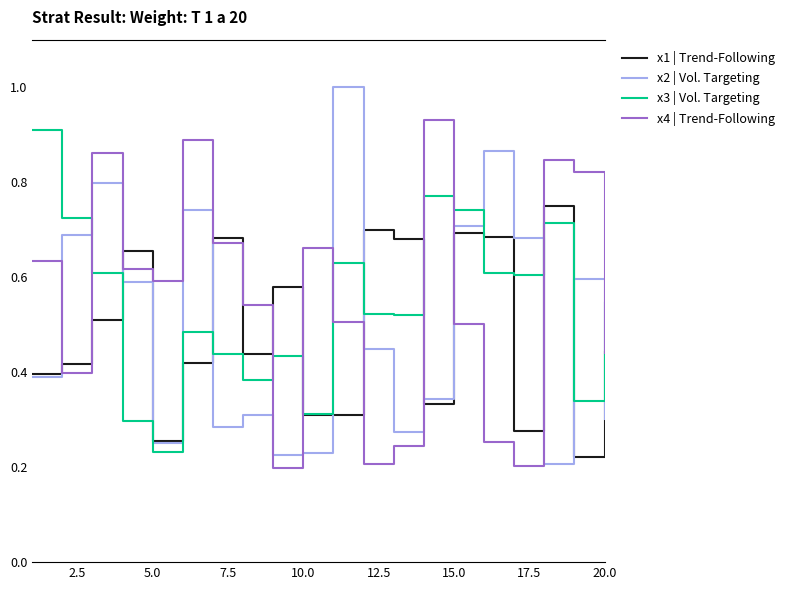

How many times do x4 | Trend-Following and x3 | Vol. Targeting cross each other?

8